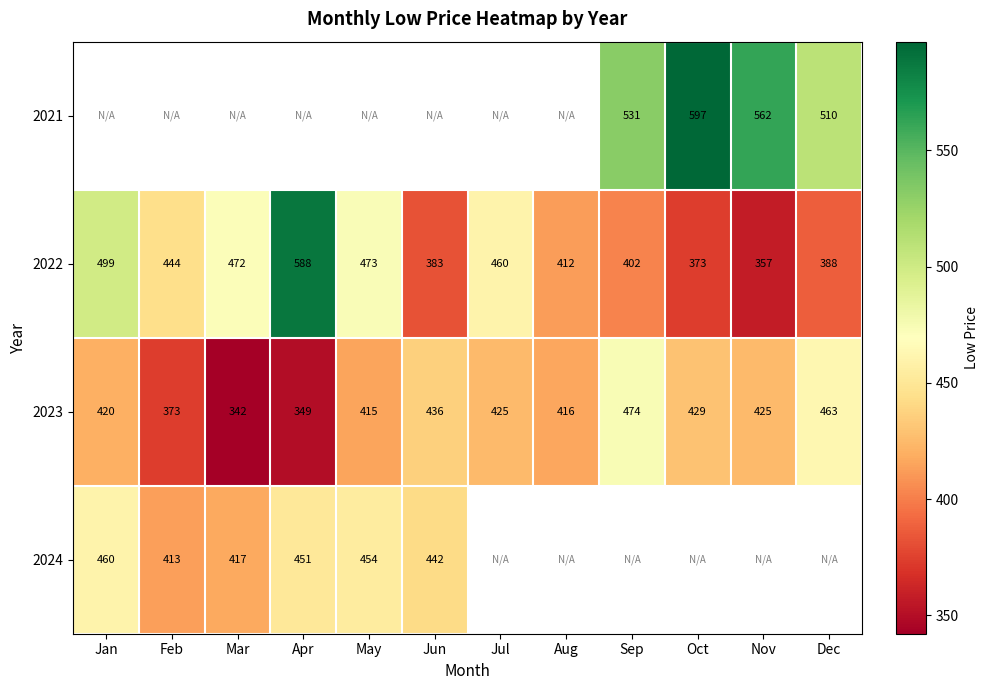

How many data points in 2023 are less than 425?

6